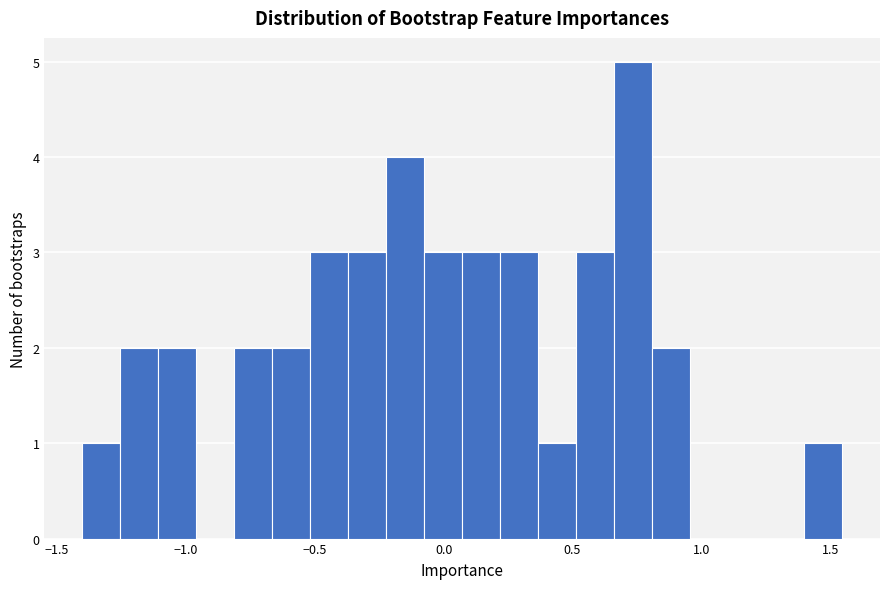

Around what value on the x-axis is the tallest bar? Give the approximate position of its centre, as read against the axis.

0.75